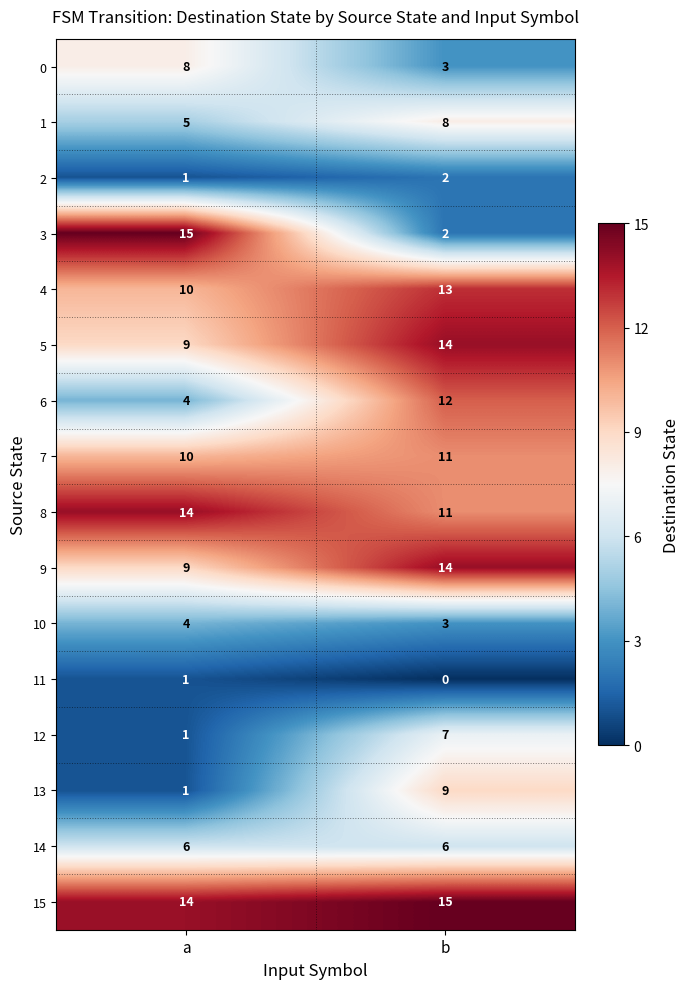

At which label is 1 closest to 6?

a